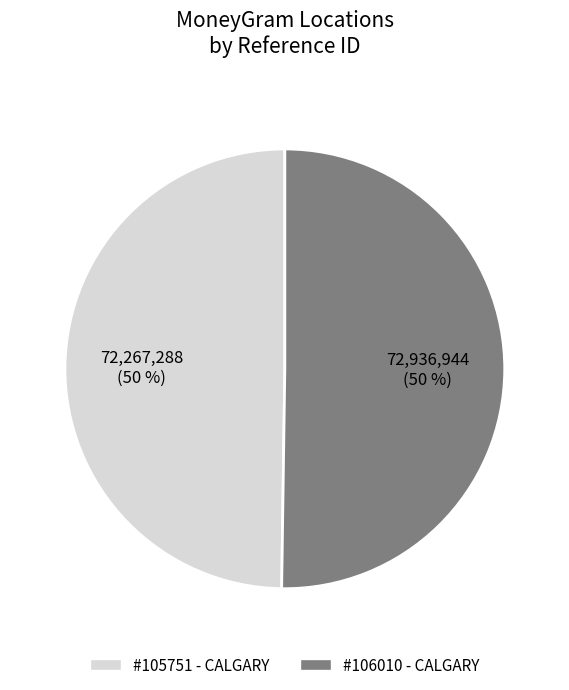

How many segments does this pie chart have?

2